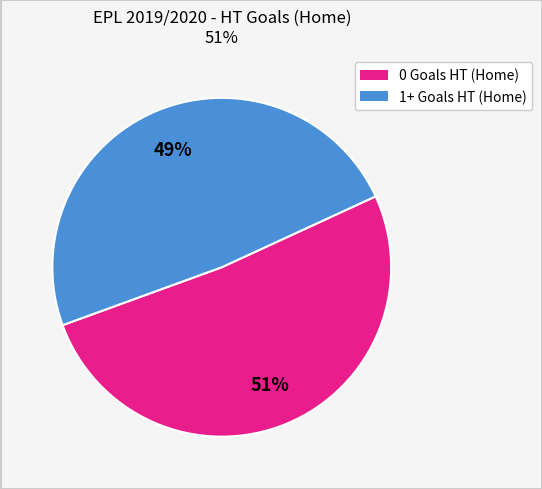

Does any single category account for the majority?

Yes